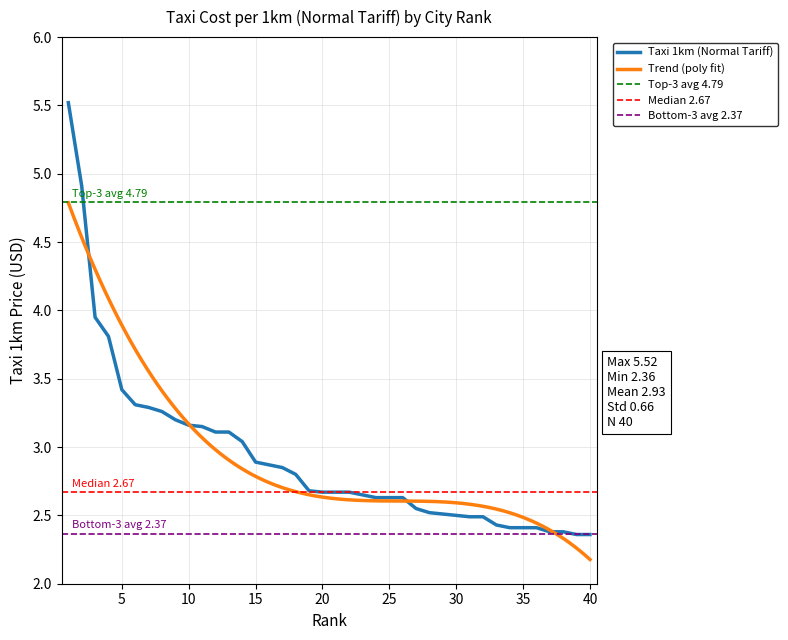

True or false: the data shows 4.4 at 7.

False